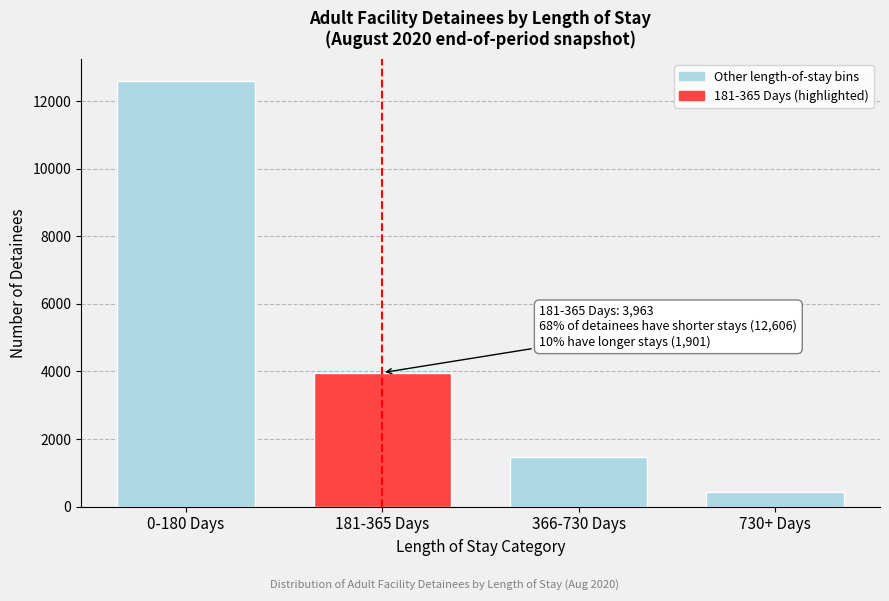

Reading right to left, transcribe all the data shown in this chart.

445	1456	3963	12606